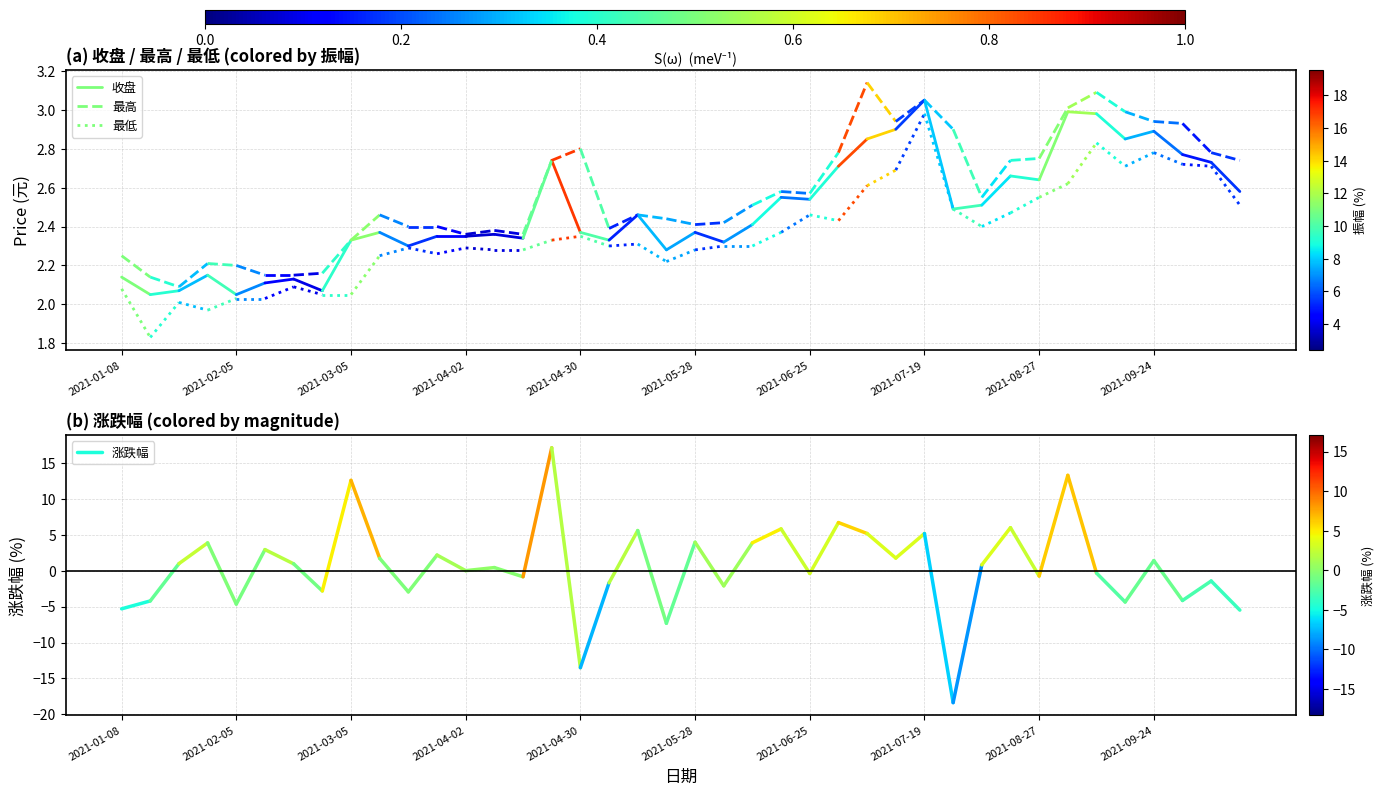

Is this an area chart (filled region under the line)?

No